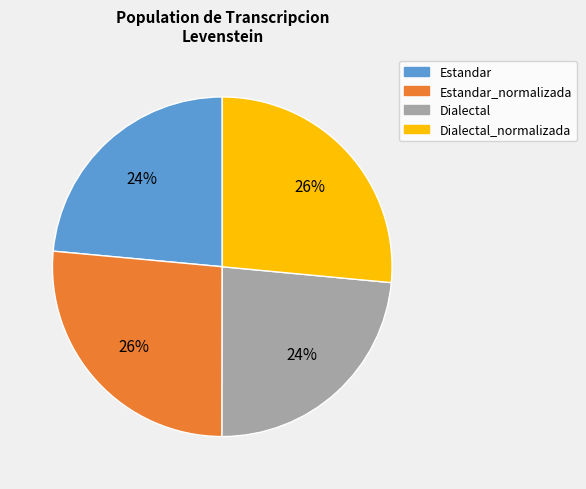

To the nearest percent, what percentage of the pie is Estandar?

24%